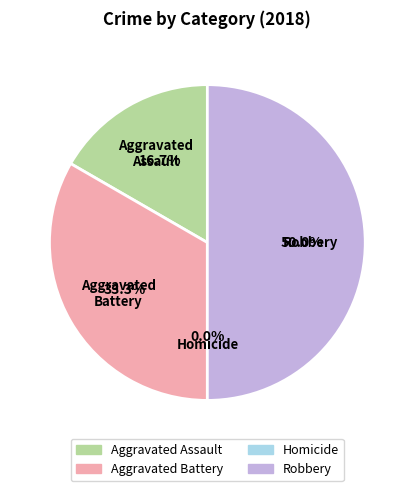

Does Aggravated Assault account for over 50% of the chart?

No